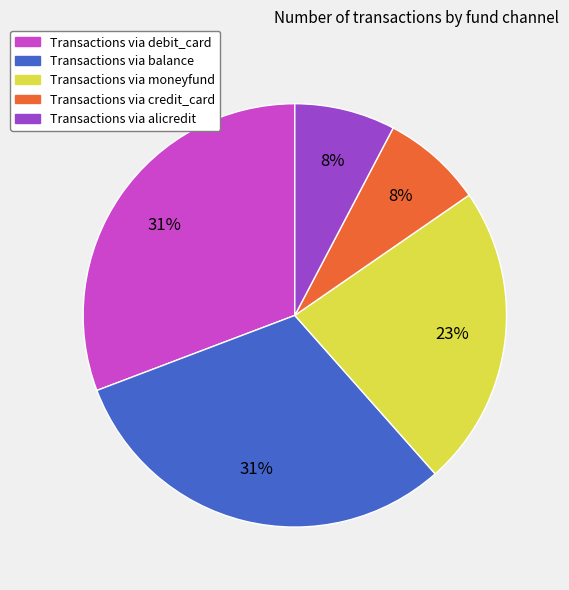

To the nearest percent, what is the average slice percentage?

20%